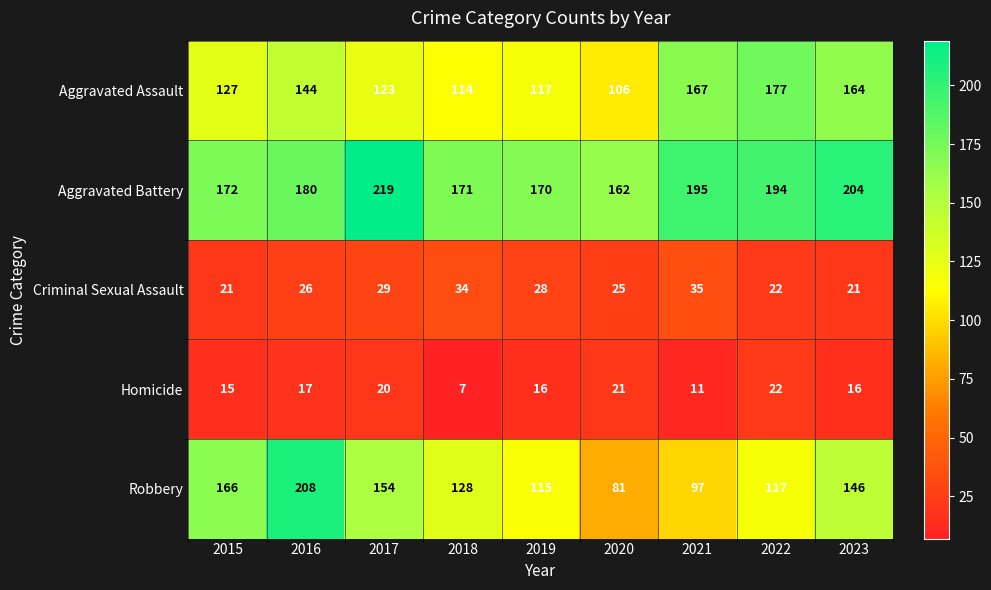

What is the minimum value shown in the chart?

7